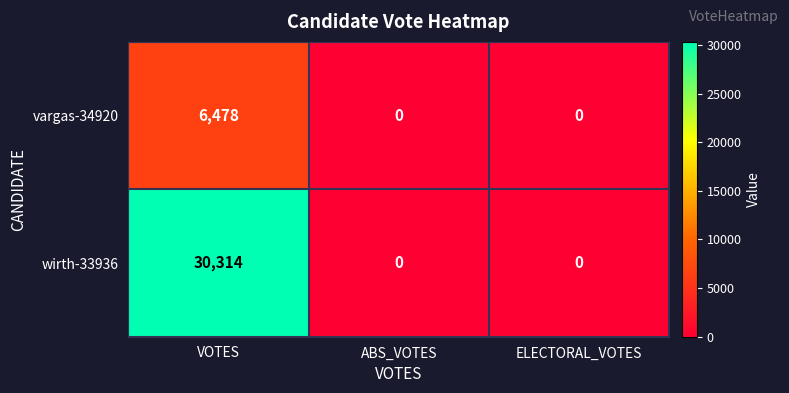

Reading left to right, what are all the values shown in this chart?

vargas-34920: VOTES=6478	ABS_VOTES=0	ELECTORAL_VOTES=0
wirth-33936: VOTES=30314	ABS_VOTES=0	ELECTORAL_VOTES=0